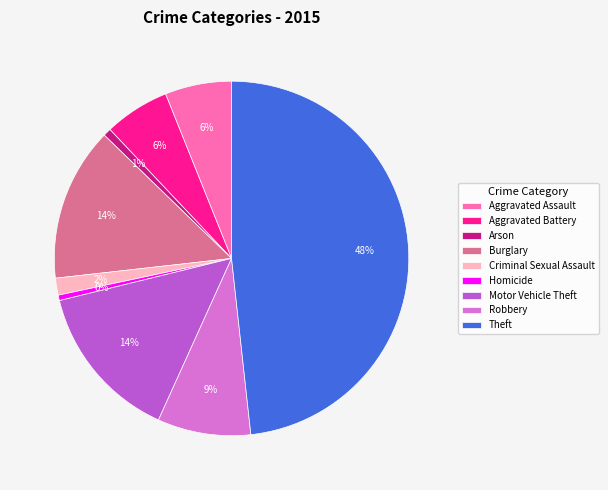

True or false: Aggravated Assault accounts for 18% of the total.

False